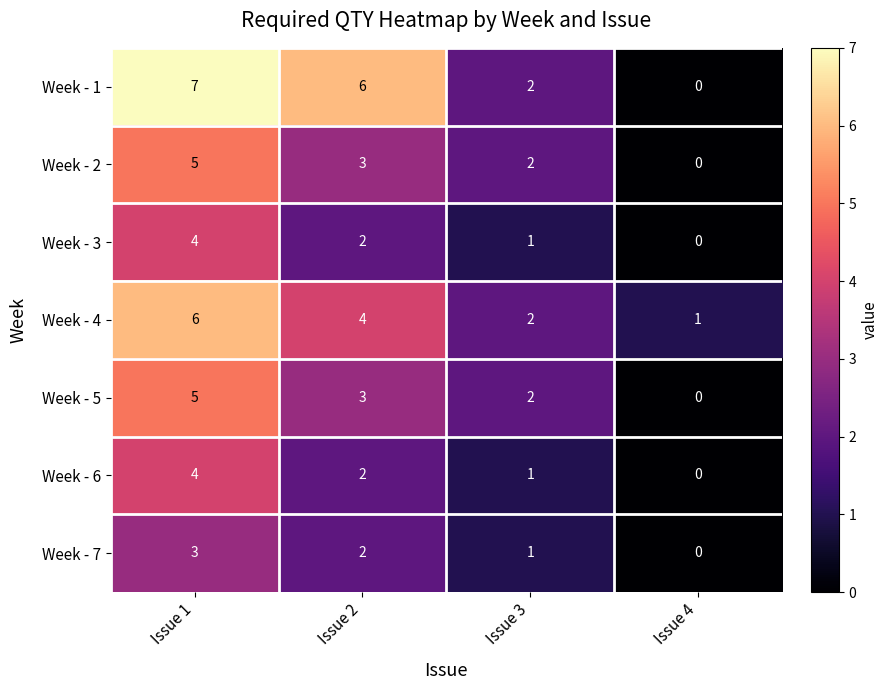

How many Week - 2 values are between 2 and 5?

3